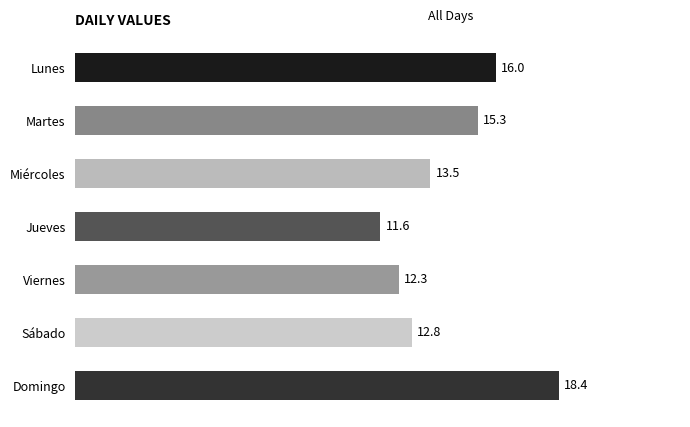

Reading top to bottom, what are all the values shown in this chart?

Lunes=16.0	Martes=15.3	Miércoles=13.5	Jueves=11.6	Viernes=12.3	Sábado=12.8	Domingo=18.4